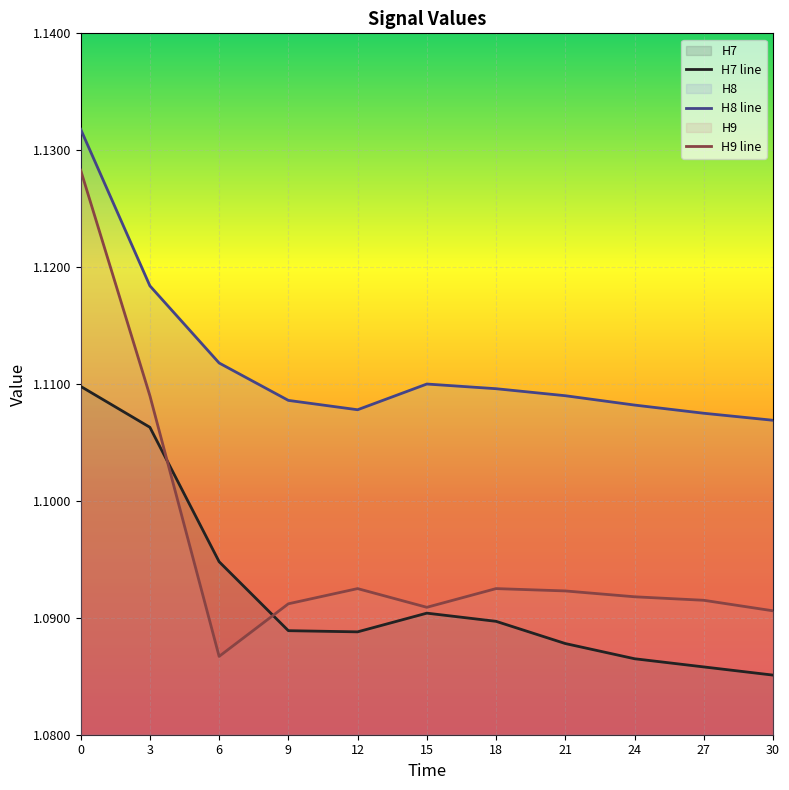

What is the approximate value of H9 at 12?

1.1